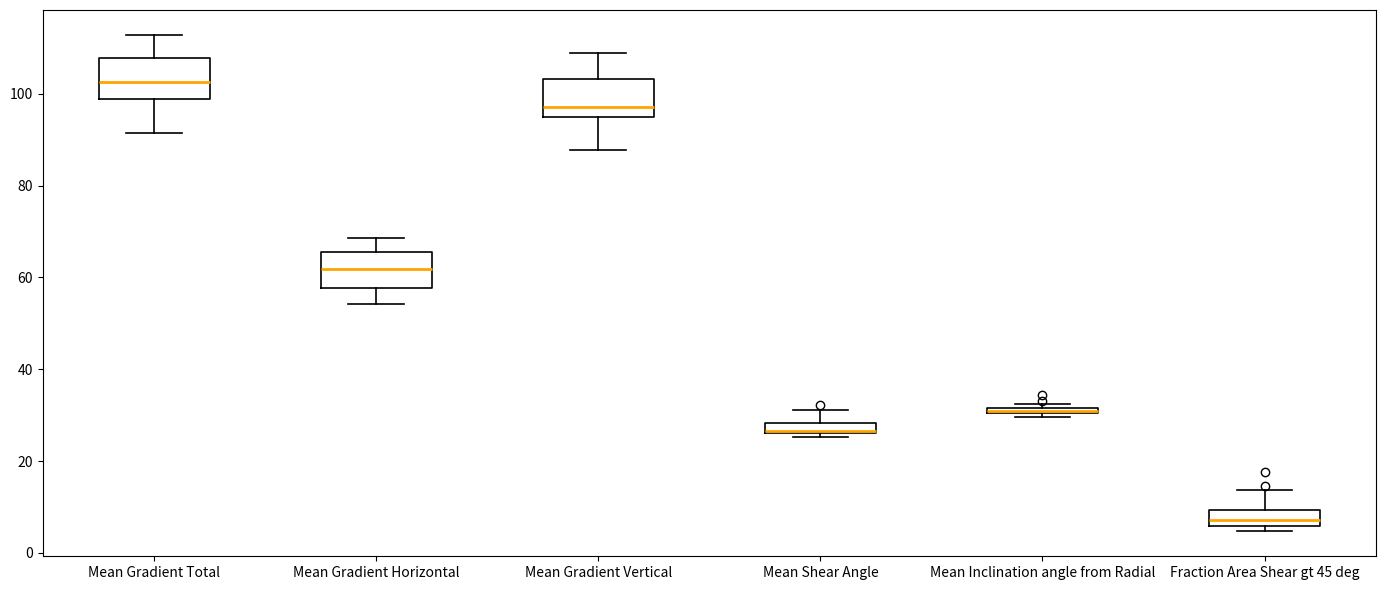

Where does the median line of the box for Mean Gradient Horizontal sit on the y-axis? The values are not printed on the chart, so give them approximately, as read against the axis.

62